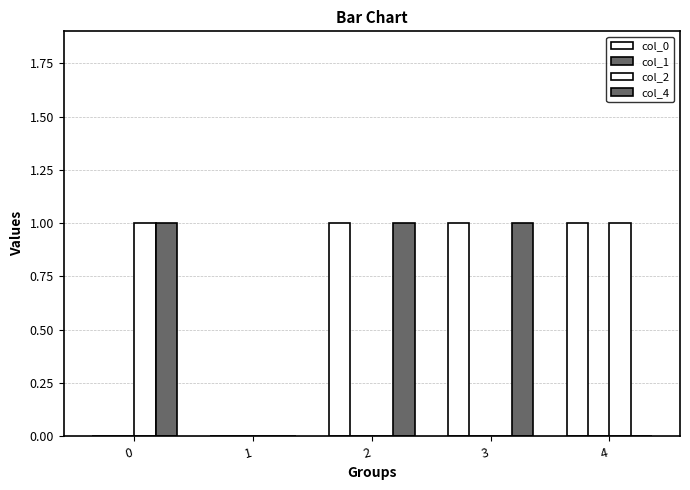

Is the value of col_2 at 4 greater than the value of col_0 at 1?

Yes